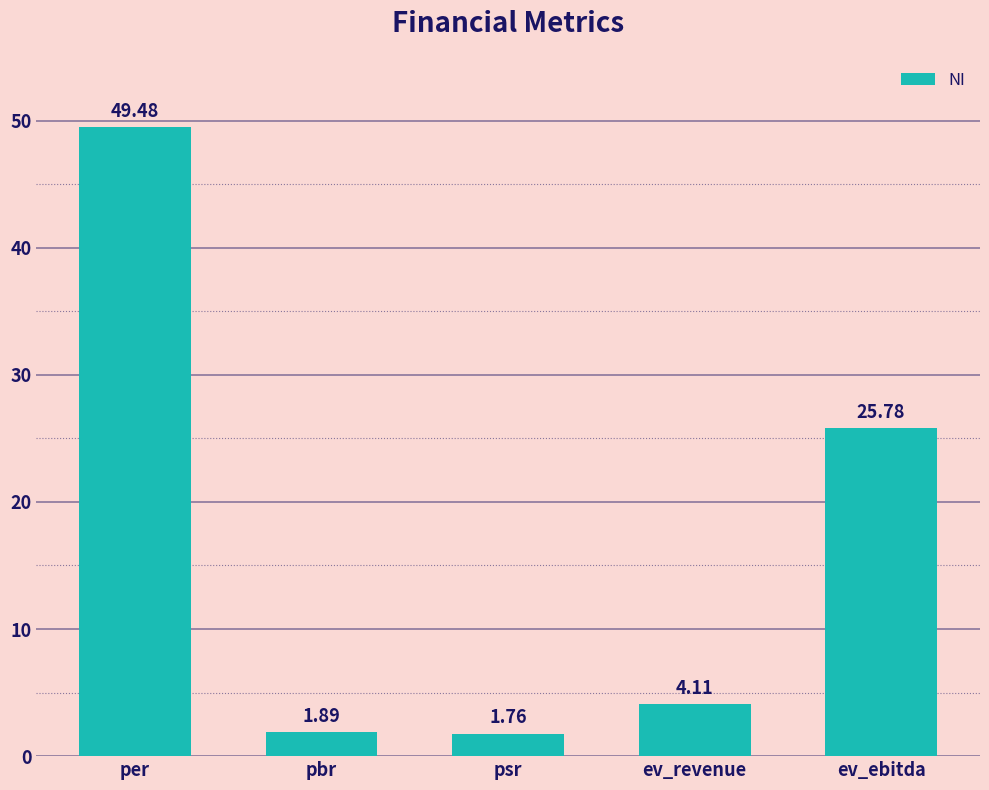

Are the bars horizontal?

No